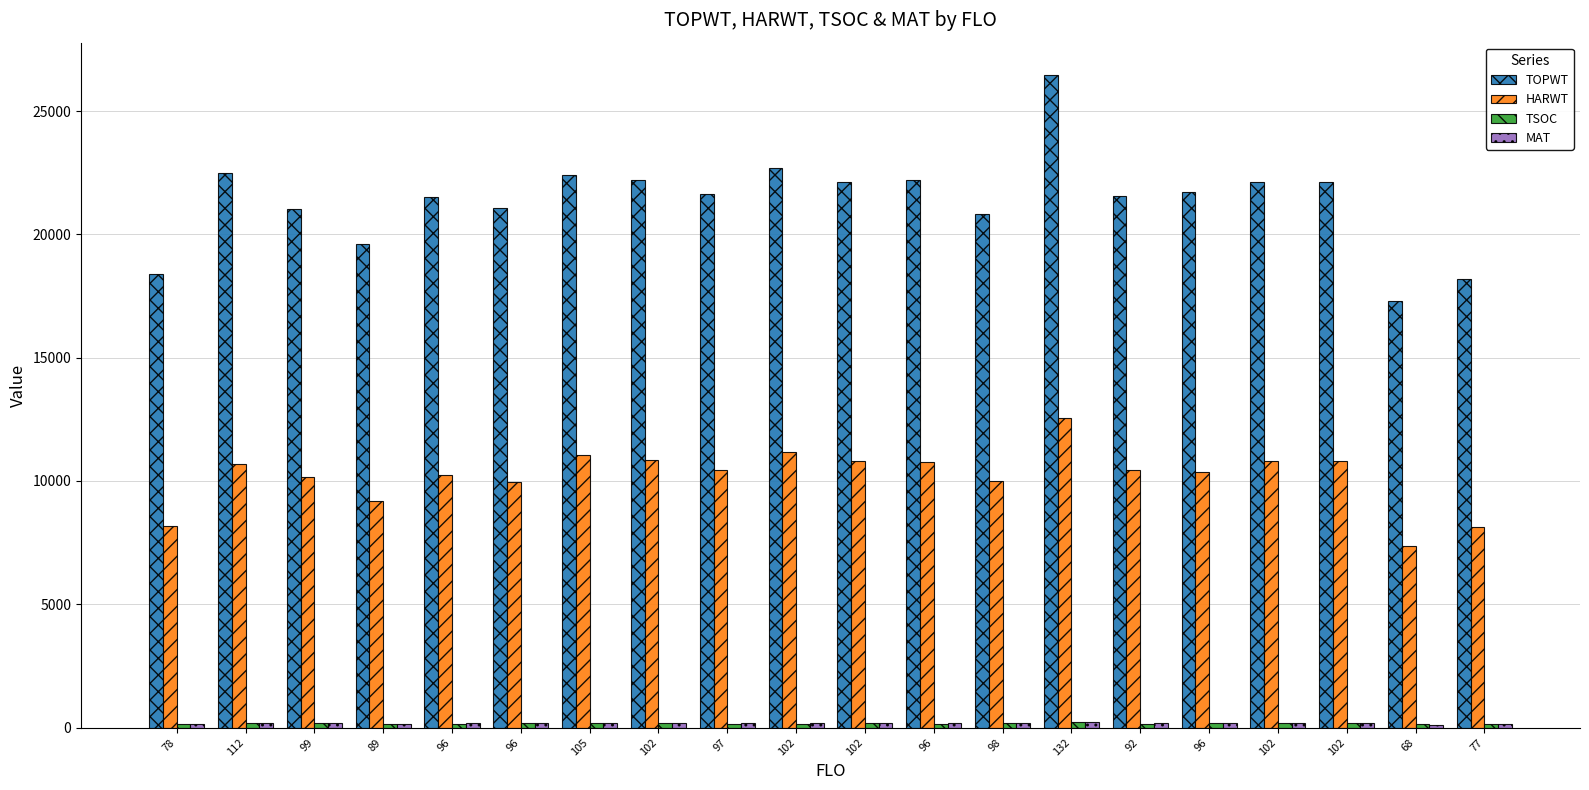

How many distinct data groups are displayed?

4